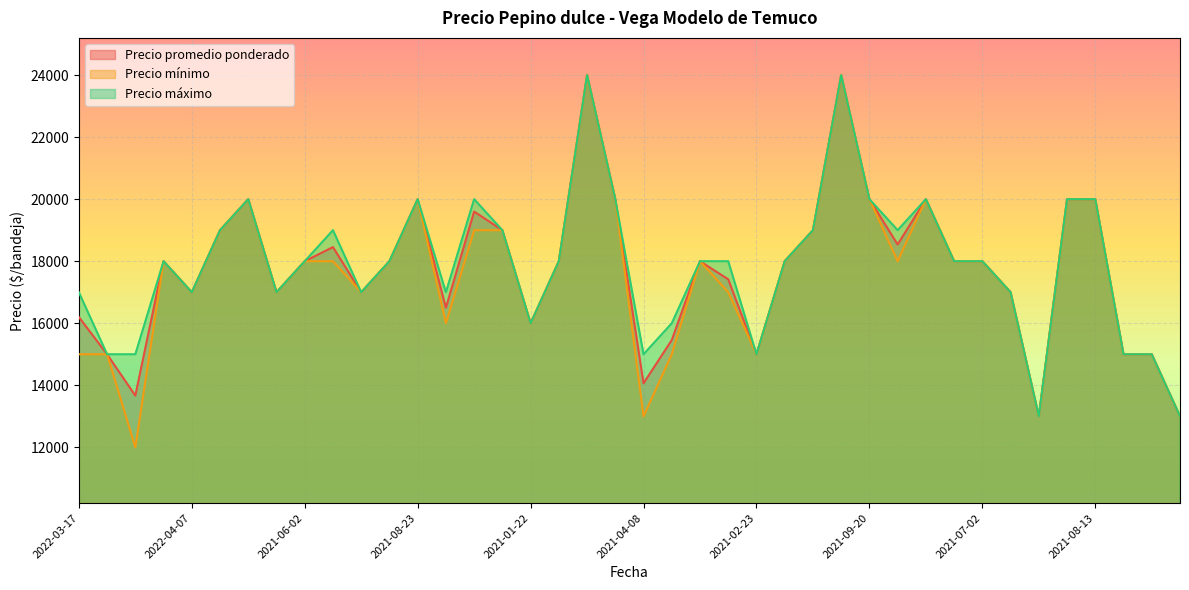

How many interior local valleys does the Precio promedio ponderado series have?

10